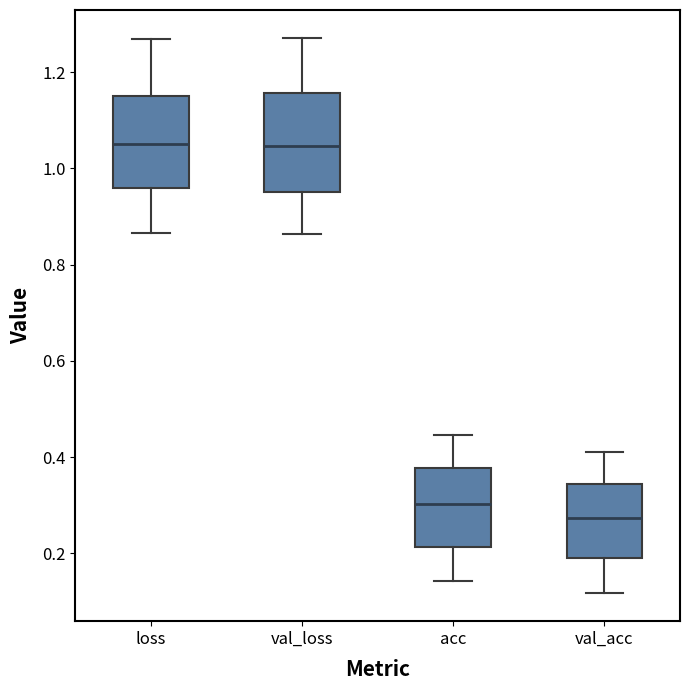

Reading left to right, read every box against the y-axis: the position of its median line, the range the box covers, and the ends of its whiskers. The values are not printed on the chart, so give them approximately, as read against the axis.

loss: median 1.06, box 0.96 to 1.16, whiskers 0.86 to 1.26
val_loss: median 1.04, box 0.96 to 1.16, whiskers 0.86 to 1.28
acc: median 0.30, box 0.22 to 0.38, whiskers 0.14 to 0.44
val_acc: median 0.28, box 0.18 to 0.34, whiskers 0.12 to 0.42